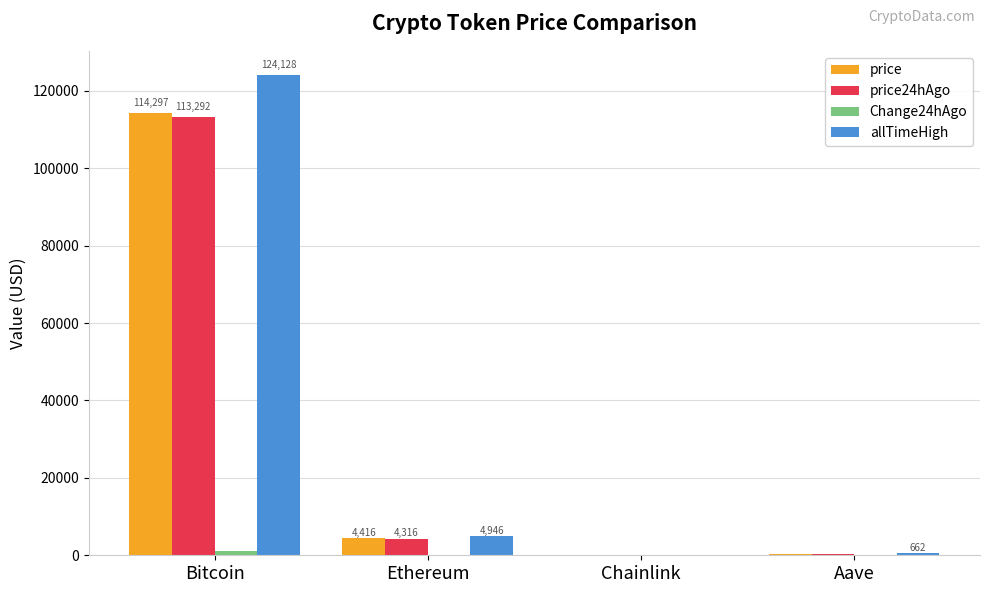

Count the number of data series in this chart.

4